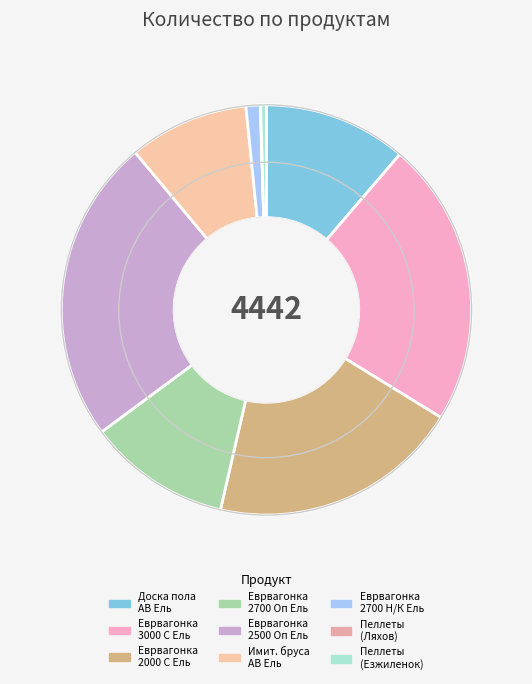

Which slice is the smallest?

Пеллеты, белые 15кг (Ляхов)